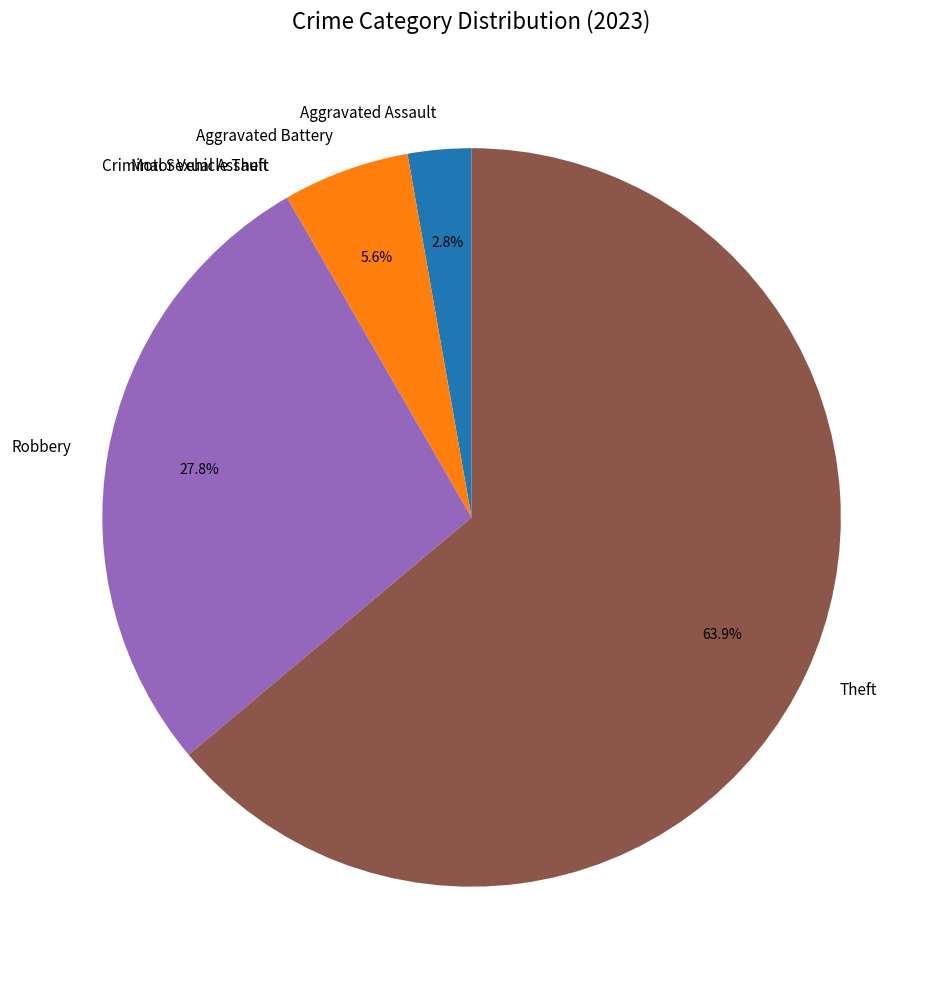

Do Robbery and Aggravated Assault together represent more than half of the pie?

No